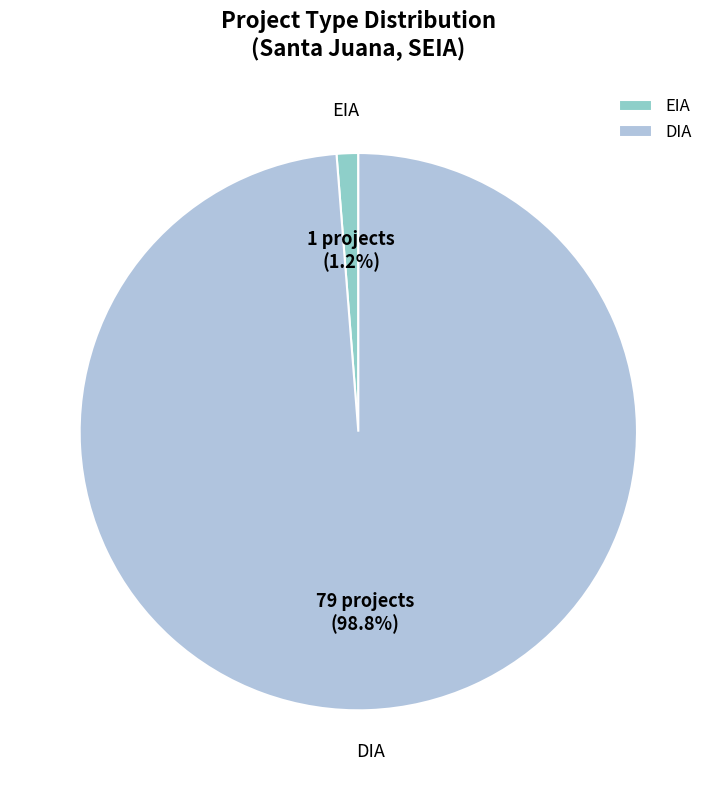

How many slices are in this pie chart?

2